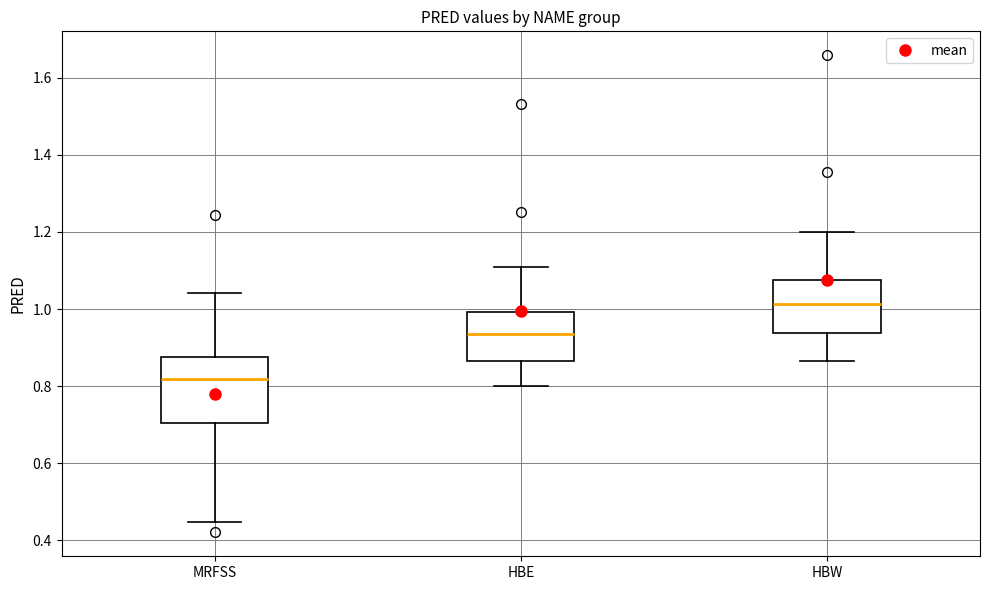

Where is the lower edge of the box for MRFSS on the y-axis? The values are not printed on the chart, so give them approximately, as read against the axis.

0.70